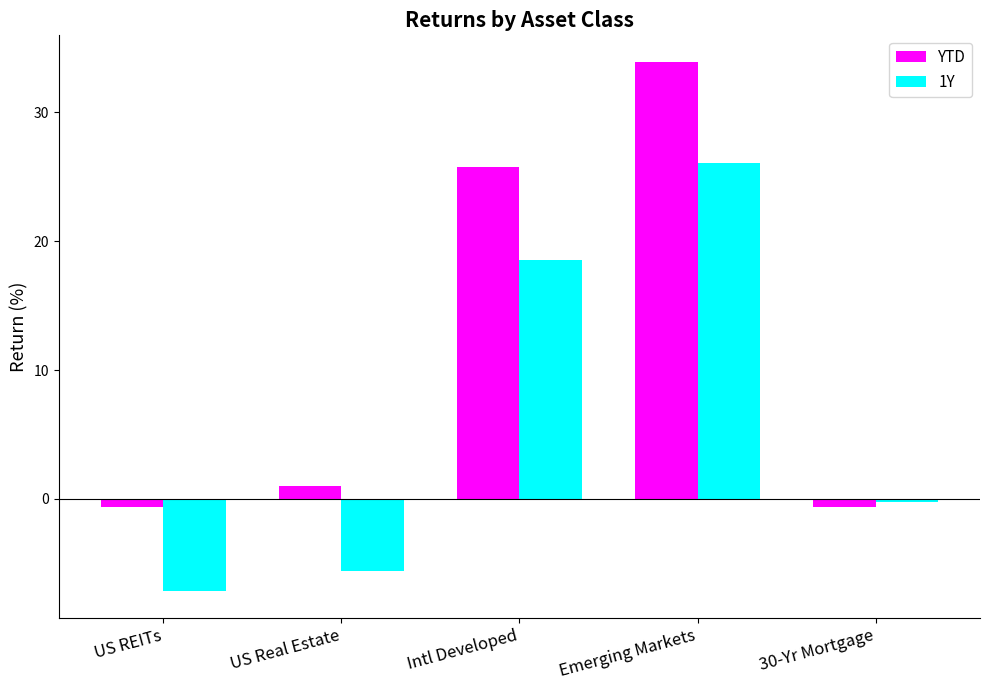

What is the sum of the YTD values at US REITs and Intl Developed?

25.2